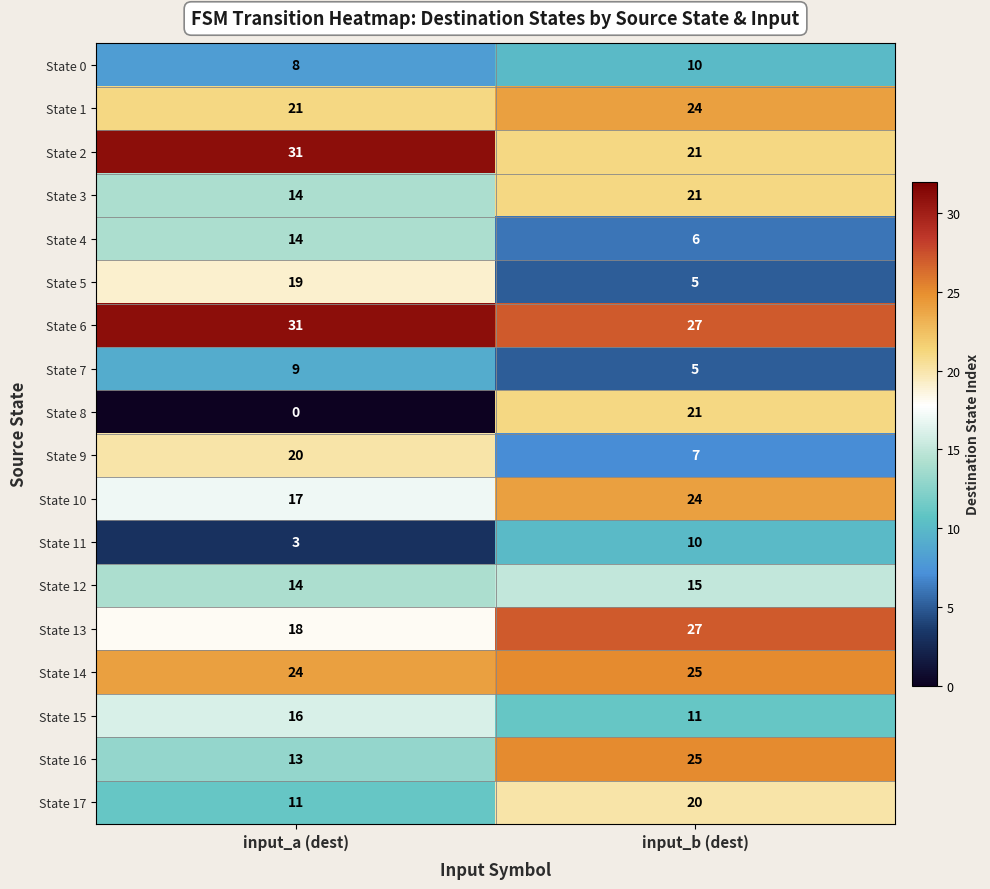

True or false: State 8 has a value of 0 at input_a (dest).

True